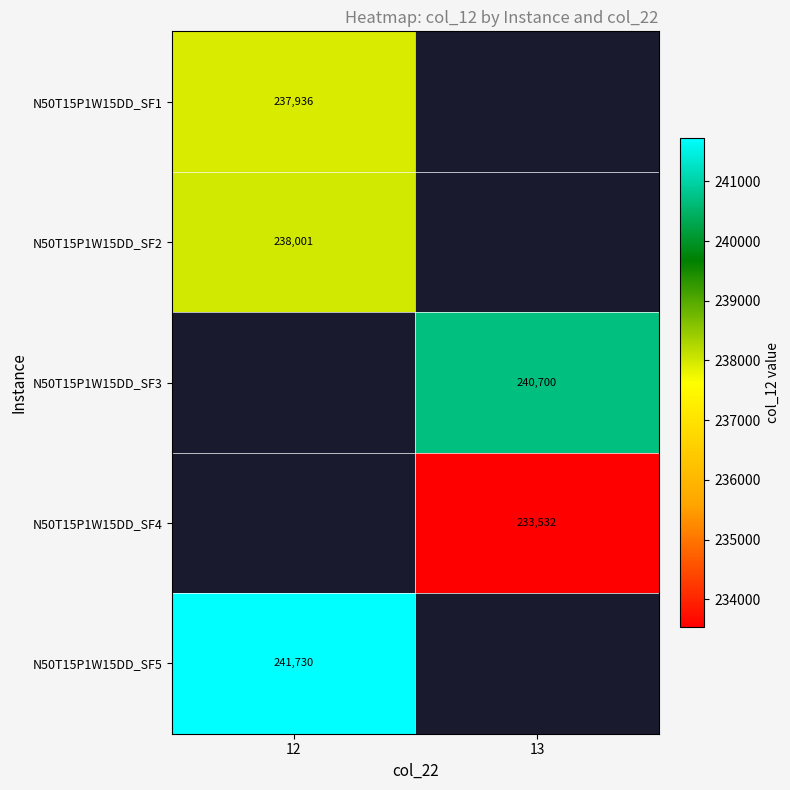

Count the number of categories in the chart.

2